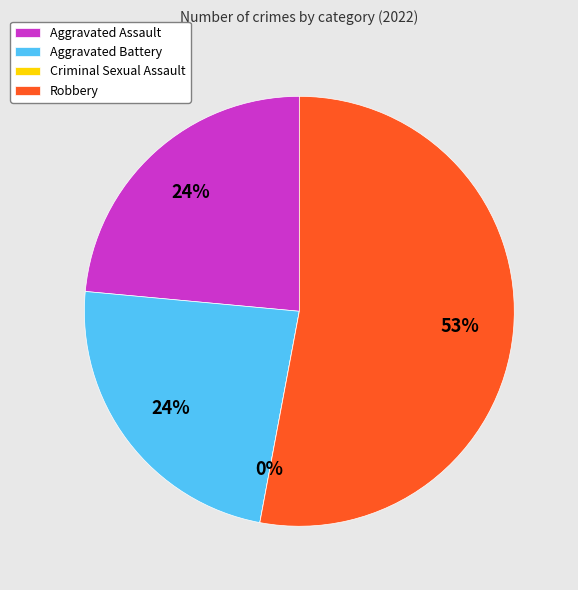

How many segments does this pie chart have?

4